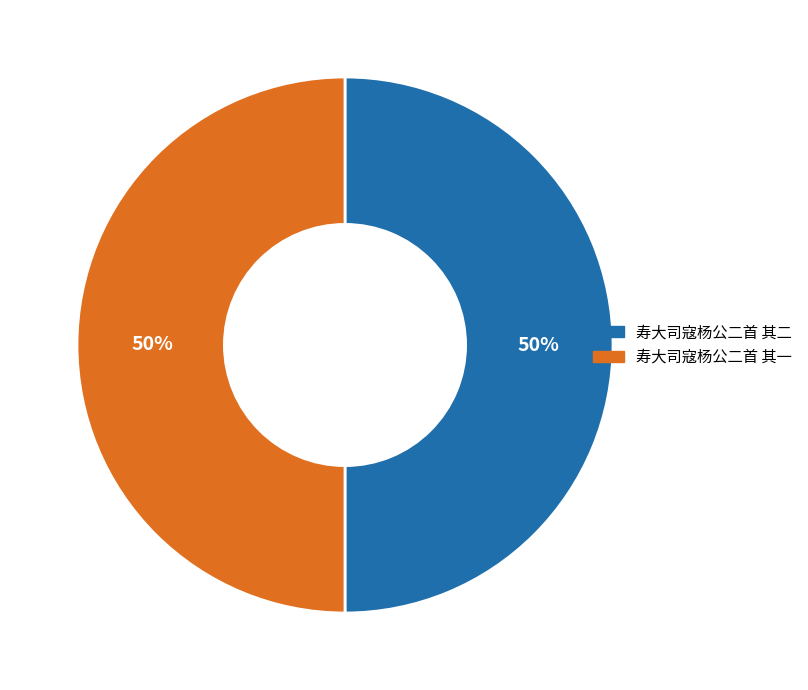

The 寿大司寇杨公二首 其二 slice represents 41% of the pie. True or false?

False